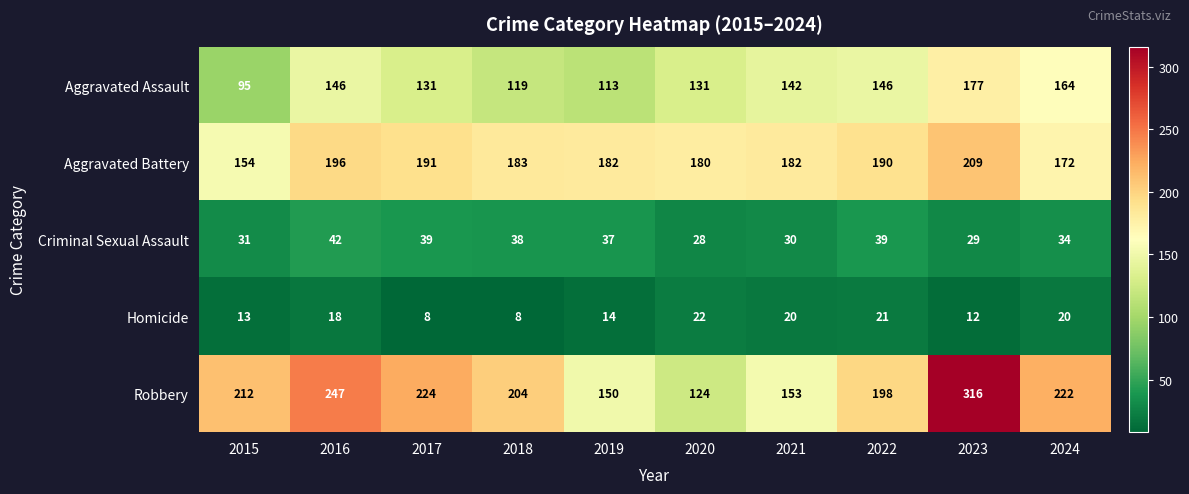

What is the total value across all series at 2019?

496